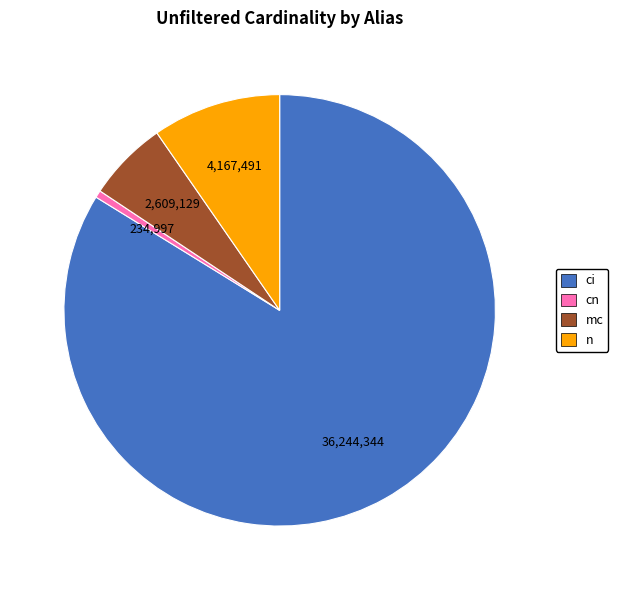

Between n and cn, which is larger?

n